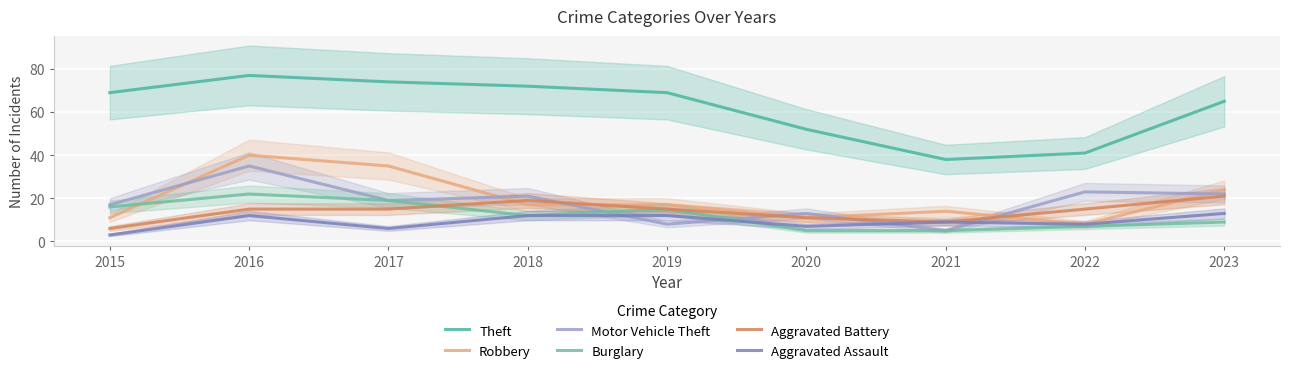

Where is the first local maximum for Burglary?

2016